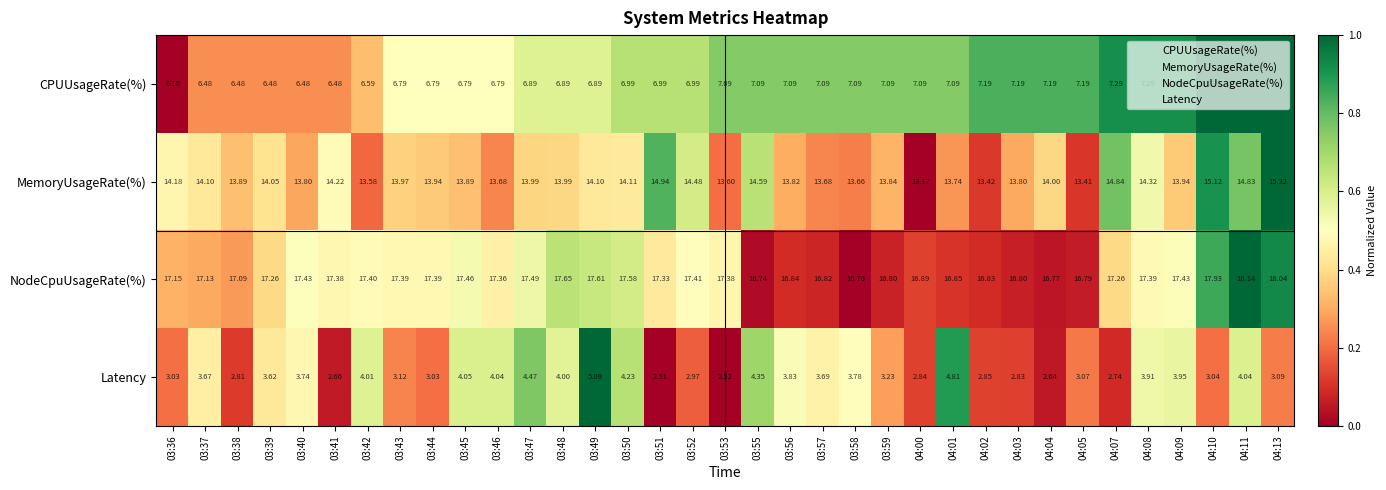

Which series has the largest total across all categories?

NodeCpuUsageRate(%)